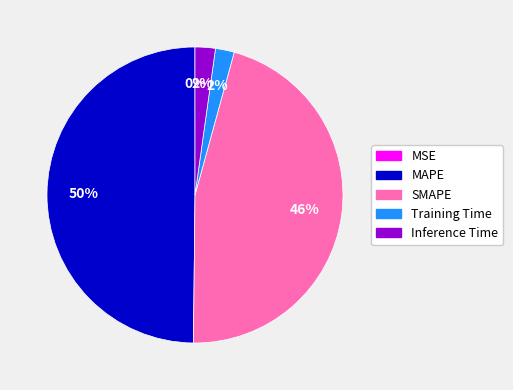

Which category has the biggest portion of the pie?

MAPE